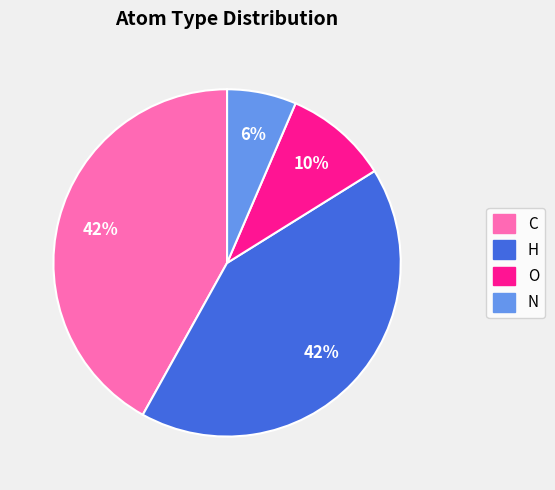

Count the number of slices in the pie.

4